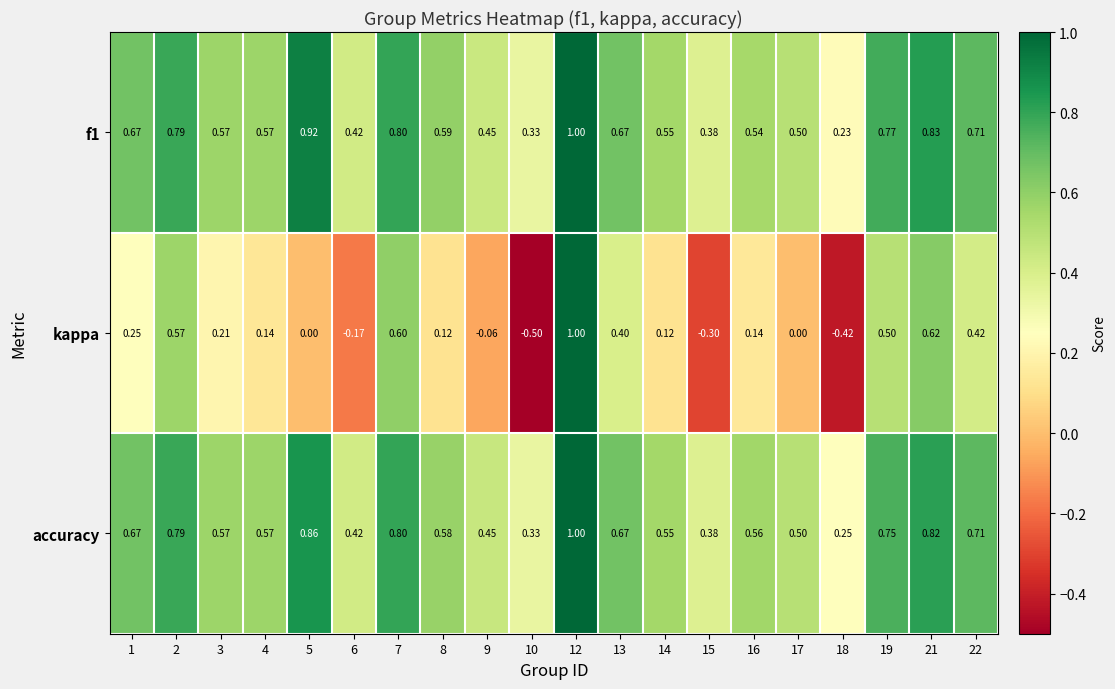

Which series has the widest spread of values?

kappa